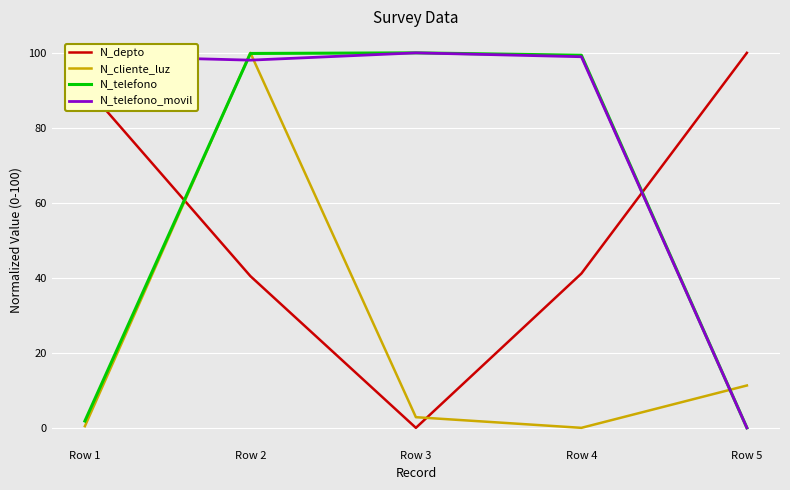

True or false: N_telefono has a value of 100.0 at Row 3.

True